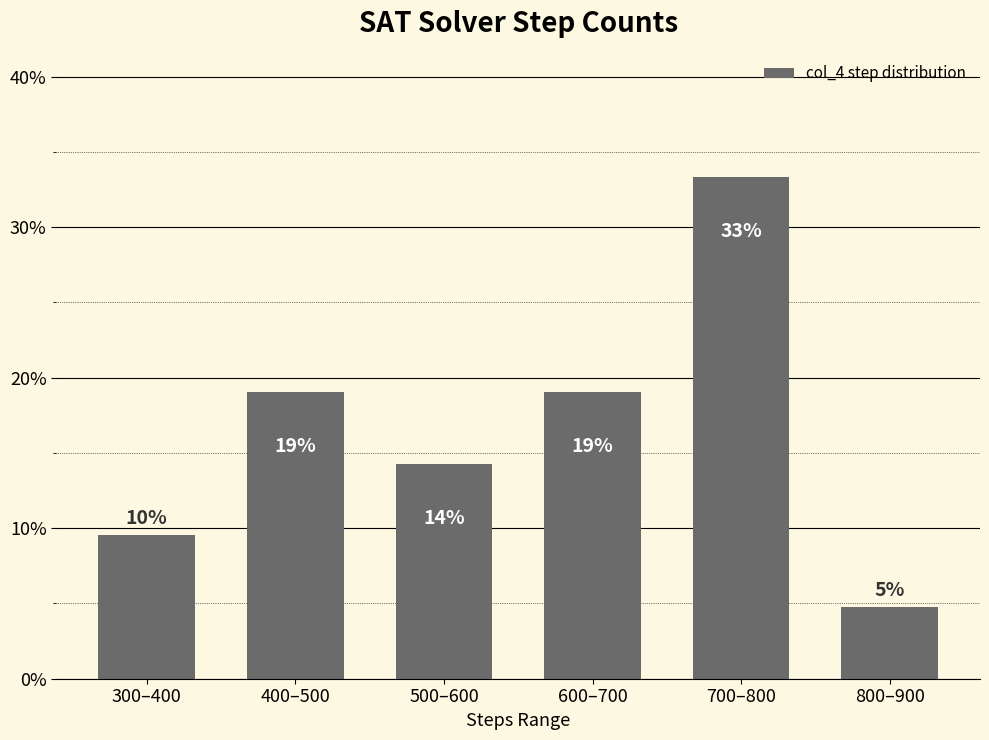

True or false: the data shows 0.2 at 600–700.

True